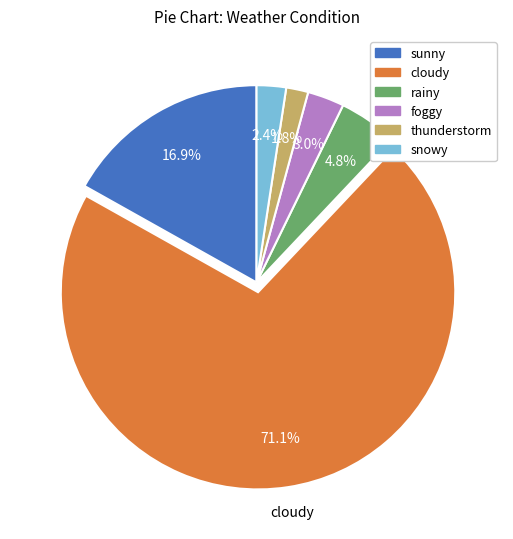

How many segments does this pie chart have?

6